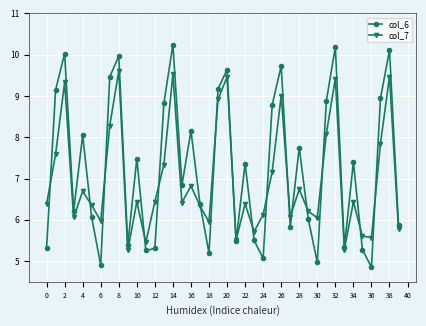

Which series has the largest total across all categories?

col_6